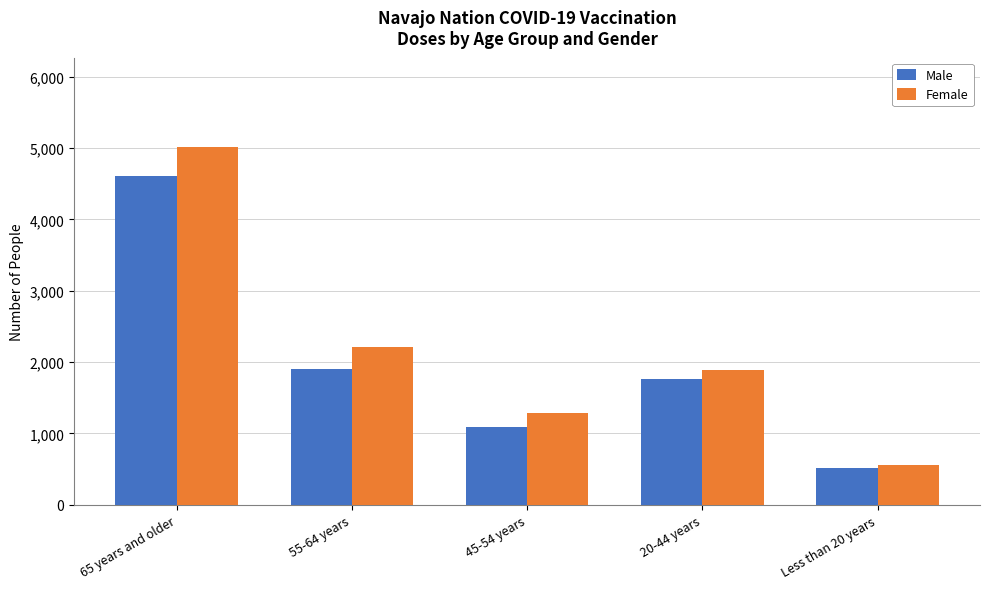

Read the Male value at 20-44 years, to the nearest 50.

1750